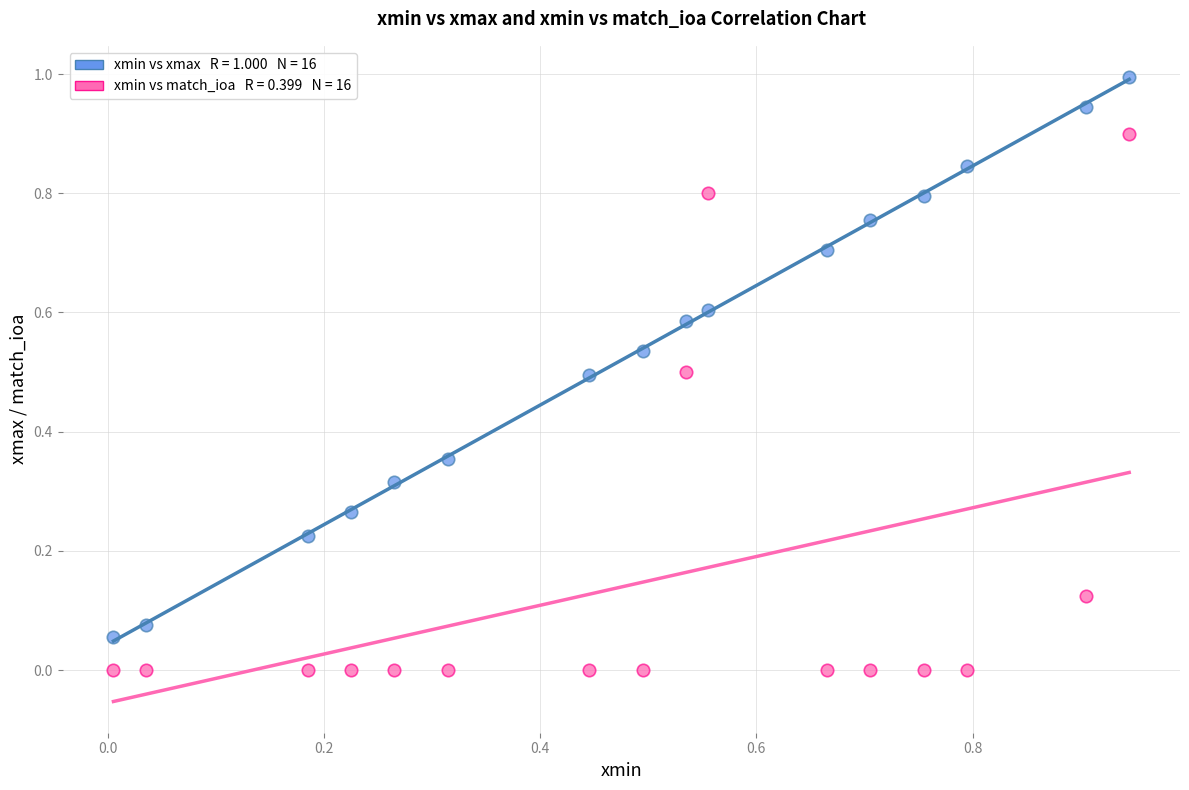

Across all data points, what is the range of Y values (max minus min)?

1.0